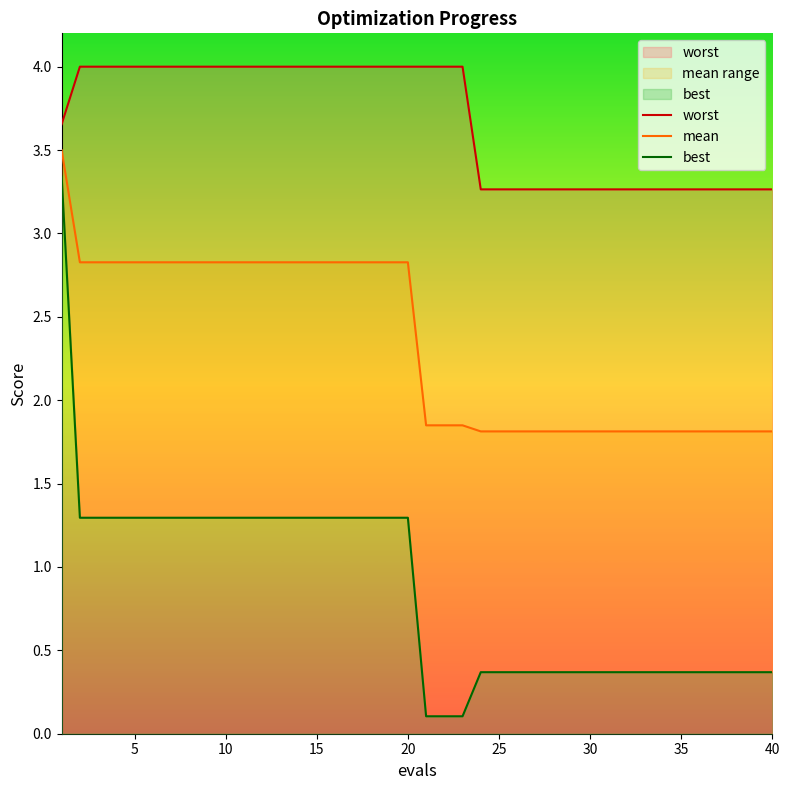

Reading right to left, transcribe all the data shown in this chart.

worst: 3.3	3.3	3.3	3.3	3.3	3.3	3.3	3.3	3.3	3.3	3.3	3.3	3.3	3.3	3.3	3.3	3.3	4.0	4.0	4.0	4.0	4.0	4.0	4.0	4.0	4.0	4.0	4.0	4.0	4.0	4.0	4.0	4.0	4.0	4.0	4.0	4.0	4.0	4.0	3.7
mean: 1.8	1.8	1.8	1.8	1.8	1.8	1.8	1.8	1.8	1.8	1.8	1.8	1.8	1.8	1.8	1.8	1.8	1.8	1.8	1.8	2.8	2.8	2.8	2.8	2.8	2.8	2.8	2.8	2.8	2.8	2.8	2.8	2.8	2.8	2.8	2.8	2.8	2.8	2.8	3.5
best: 0.4	0.4	0.4	0.4	0.4	0.4	0.4	0.4	0.4	0.4	0.4	0.4	0.4	0.4	0.4	0.4	0.4	0.1	0.1	0.1	1.3	1.3	1.3	1.3	1.3	1.3	1.3	1.3	1.3	1.3	1.3	1.3	1.3	1.3	1.3	1.3	1.3	1.3	1.3	3.3